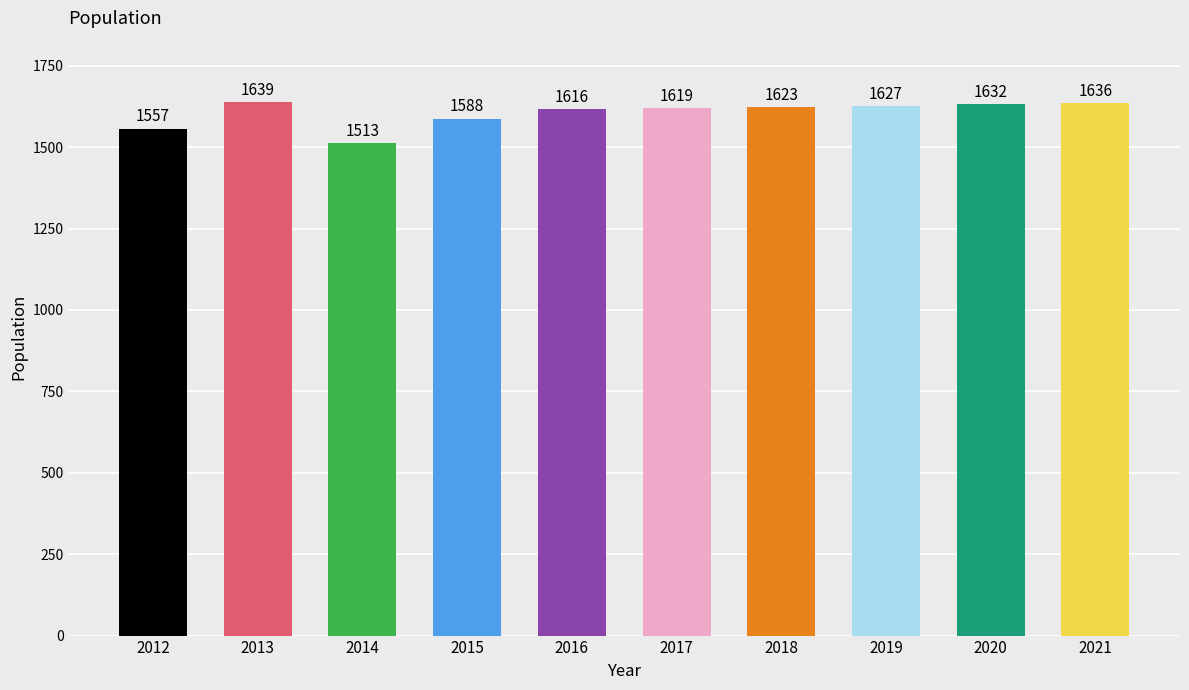

Rank the categories by value from lowest to highest.

2014, 2012, 2015, 2016, 2017, 2018, 2019, 2020, 2021, 2013